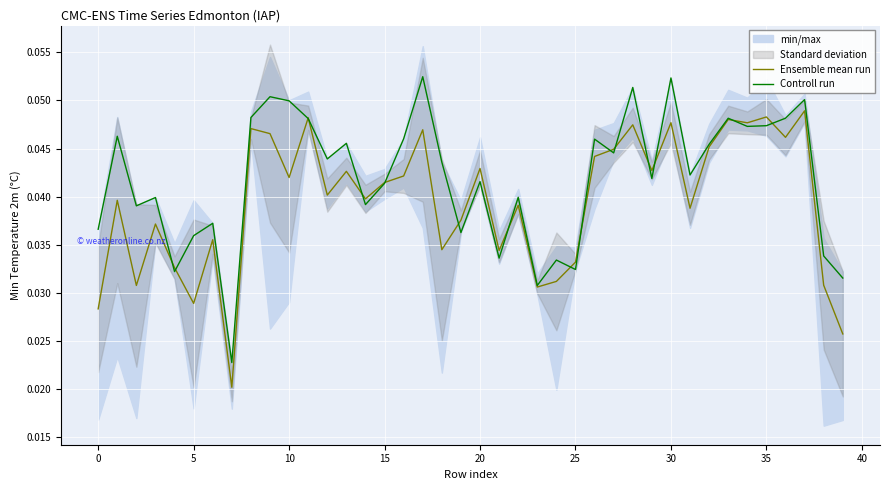

What is the label of the 13th point from the left?

12